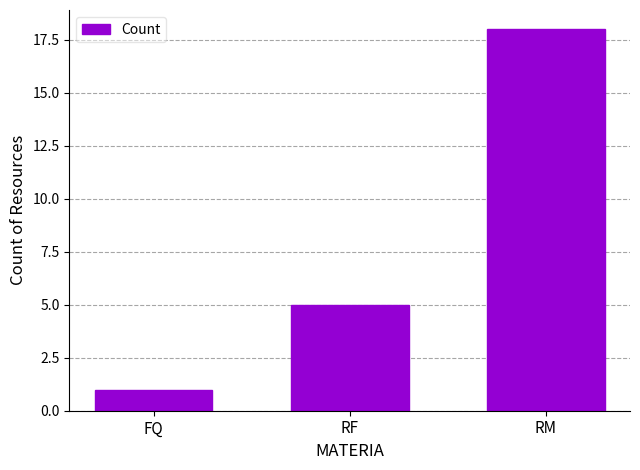

What is the label of the 2nd bar from the right?

RF